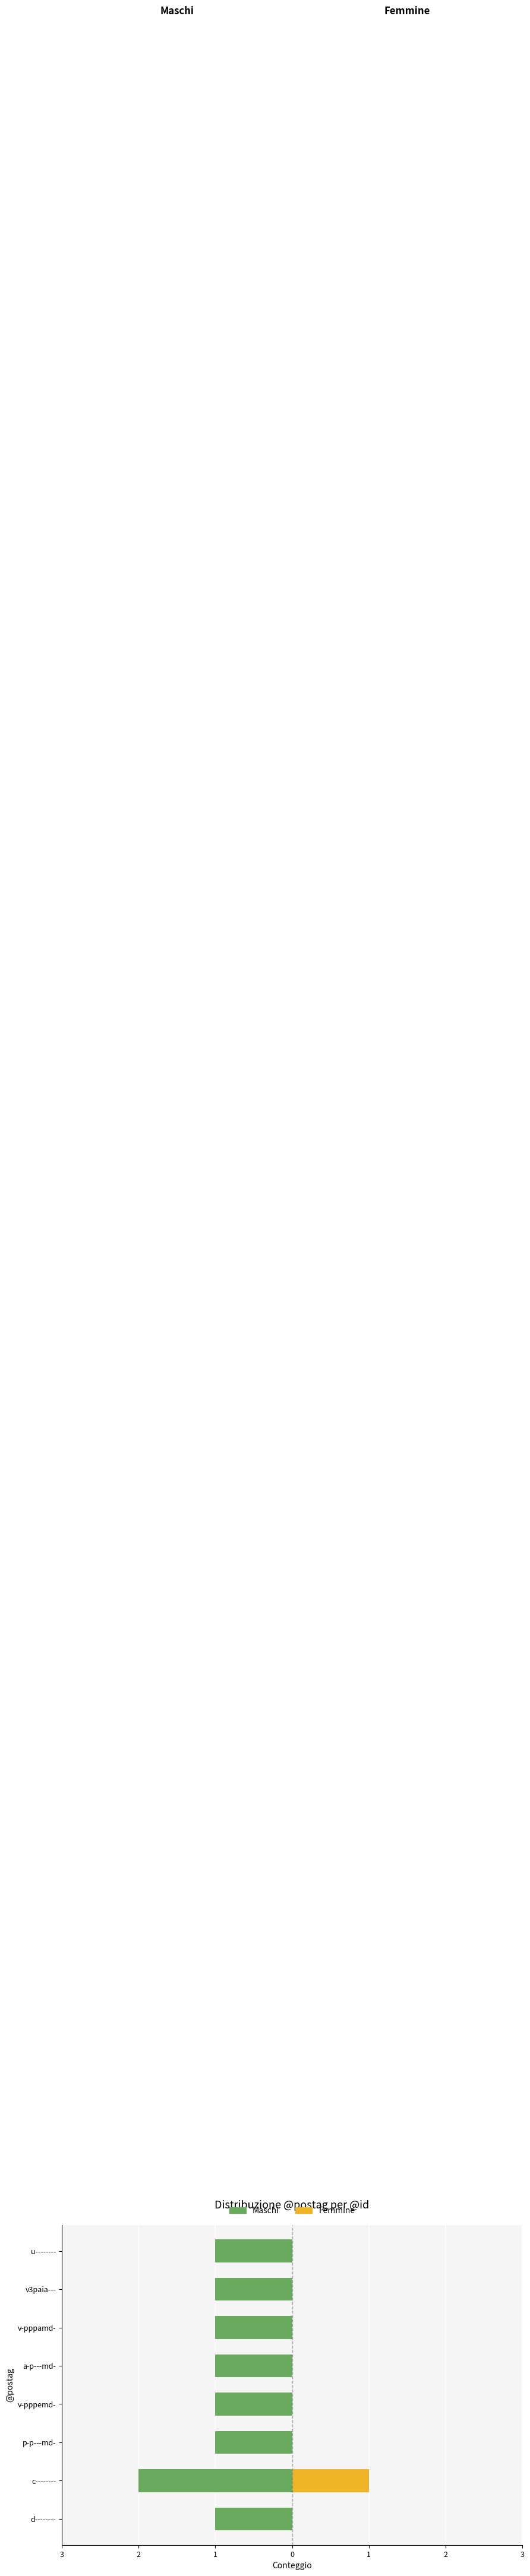

What is the total value across all series at c--------?

-1